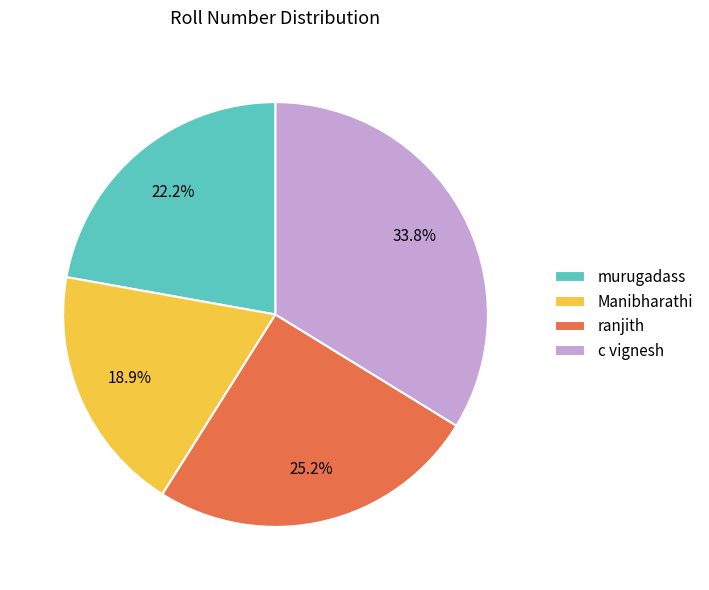

Combined, do Manibharathi and ranjith account for over 50%?

No